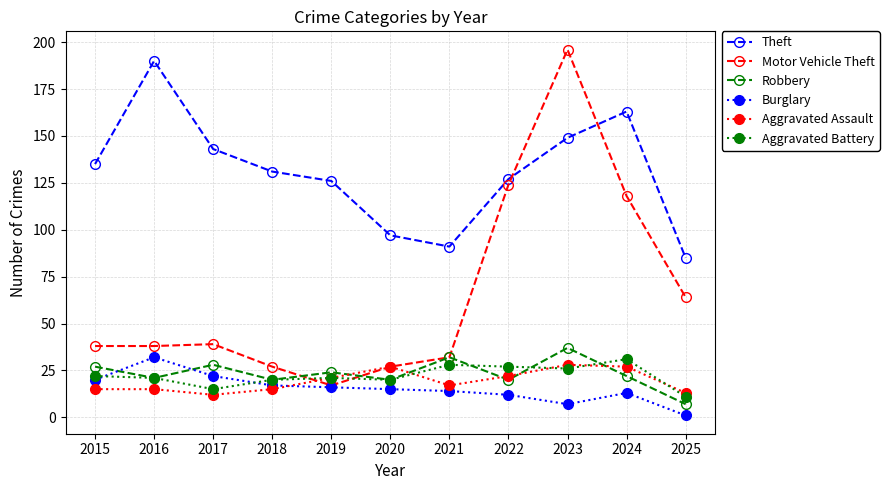

Reading left to right, transcribe all the data shown in this chart.

Theft: 2015=135	2016=190	2017=143	2018=131	2019=126	2020=97	2021=91	2022=127	2023=149	2024=163	2025=85
Motor Vehicle Theft: 2015=38	2016=38	2017=39	2018=27	2019=17	2020=27	2021=32	2022=124	2023=196	2024=118	2025=64
Robbery: 2015=27	2016=21	2017=28	2018=20	2019=24	2020=20	2021=32	2022=20	2023=37	2024=22	2025=7
Burglary: 2015=20	2016=32	2017=22	2018=17	2019=16	2020=15	2021=14	2022=12	2023=7	2024=13	2025=1
Aggravated Assault: 2015=15	2016=15	2017=12	2018=15	2019=21	2020=27	2021=17	2022=22	2023=28	2024=27	2025=13
Aggravated Battery: 2015=22	2016=21	2017=15	2018=20	2019=21	2020=20	2021=28	2022=27	2023=26	2024=31	2025=11